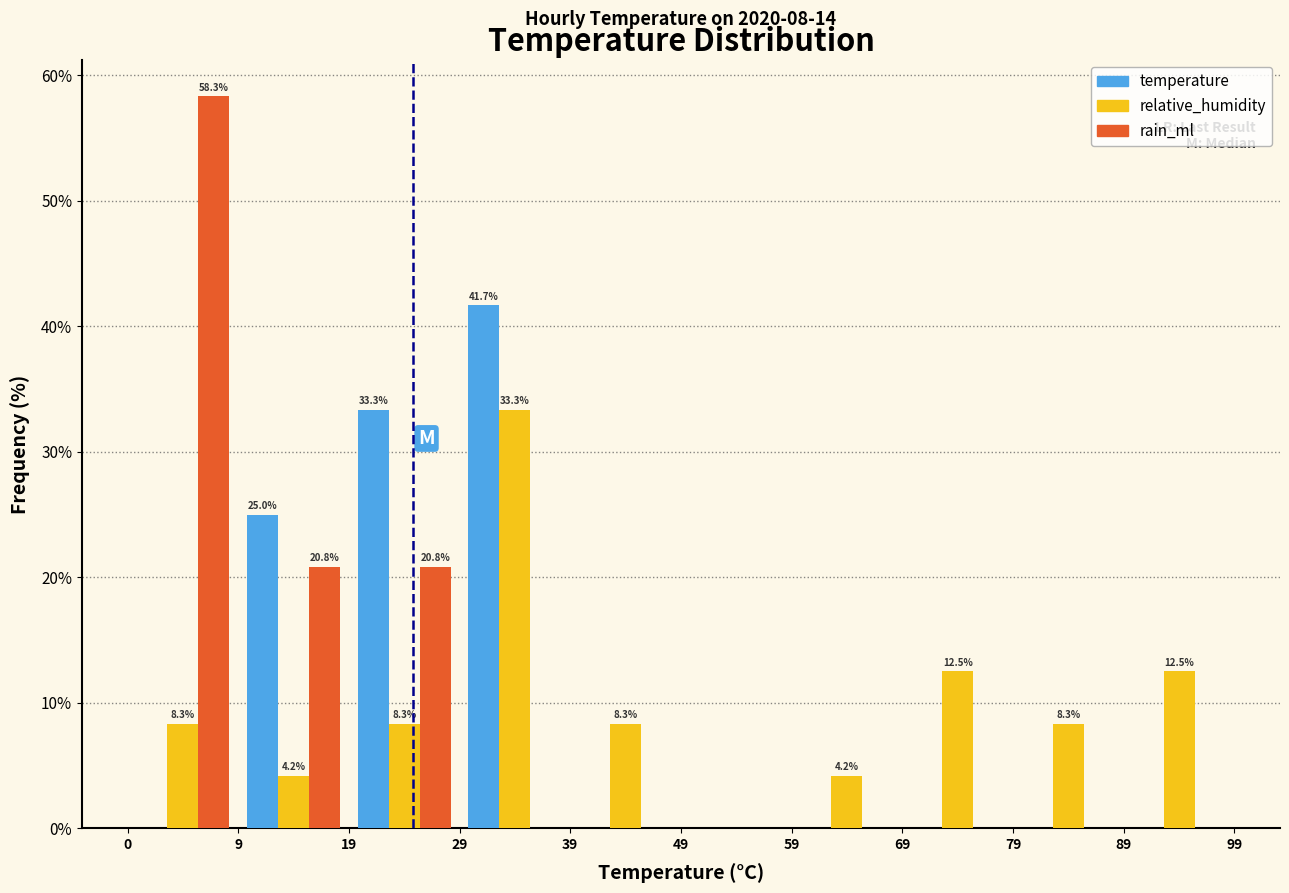

In the rain_ml series, which range on the x-axis has the tallest bar?

0 to 9